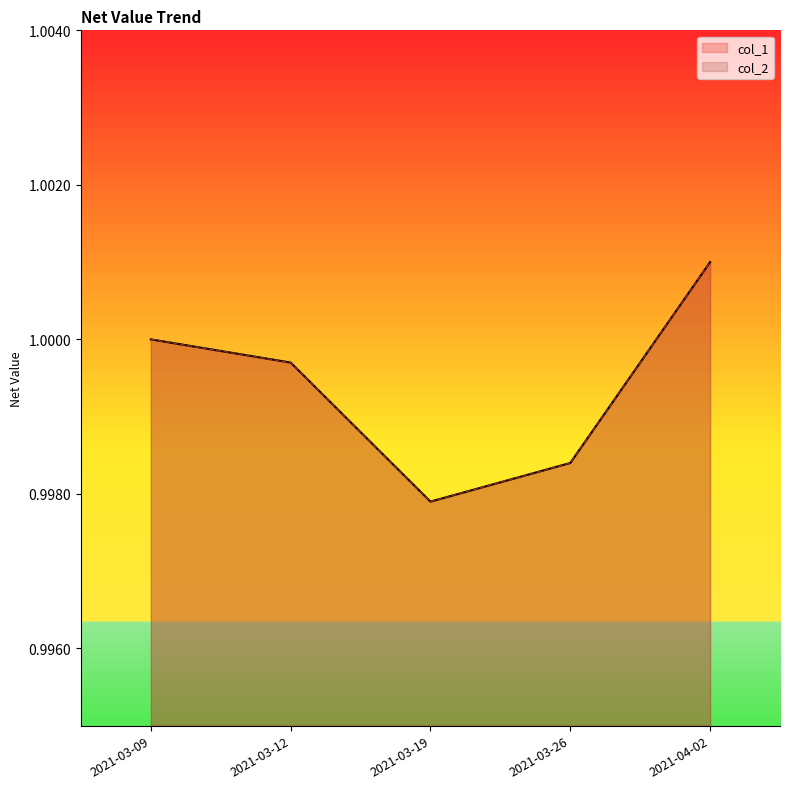

In col_1, how many points are lower than both neighbors (excluding endpoints)?

1